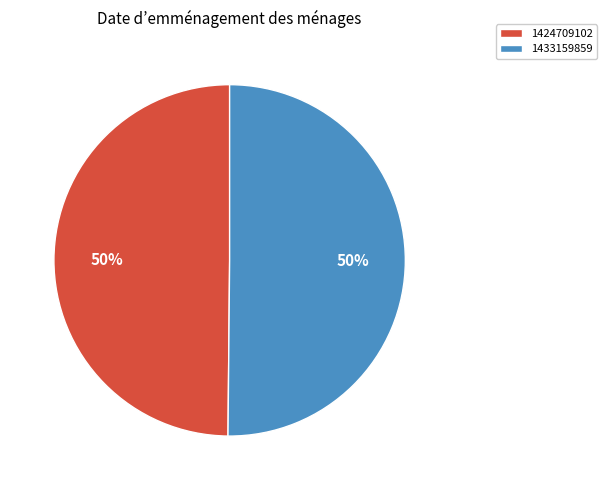

To the nearest percent, what portion does 1433159859 represent?

50%